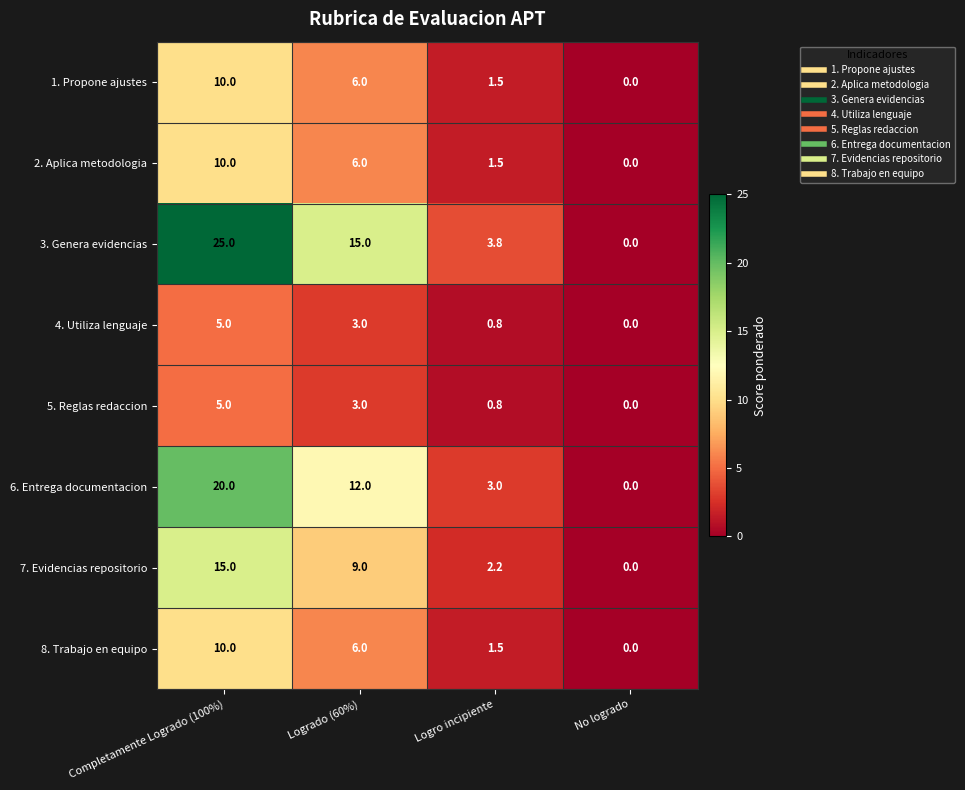

What is the difference between the maximum and second lowest values in the 7. Evidencias repositorio series?

12.8